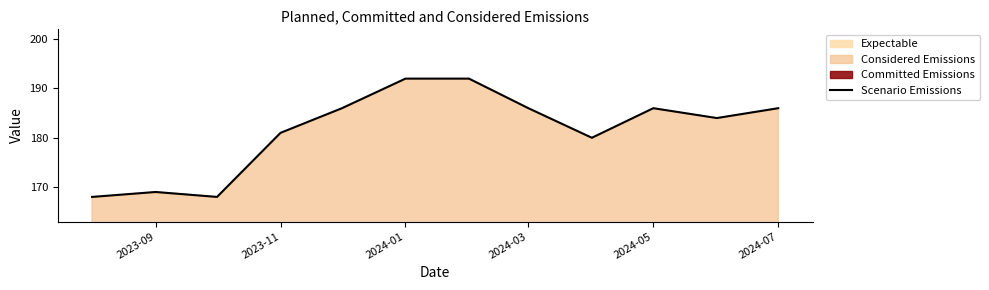

How many lines are shown in the chart?

1